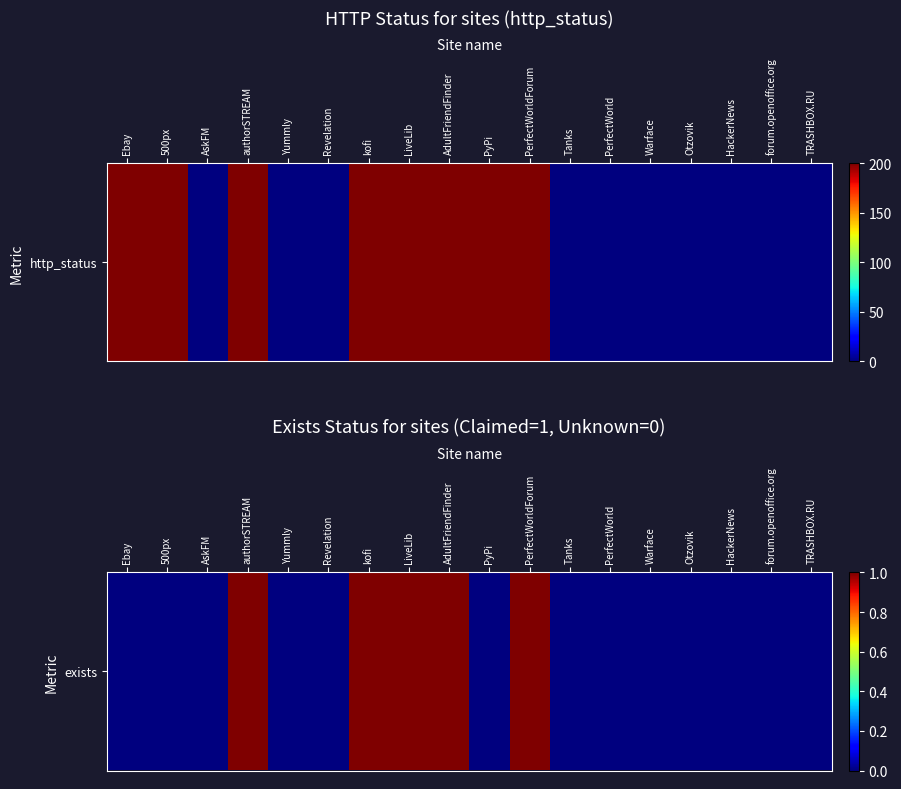

How many values are between 0 and 1?

18